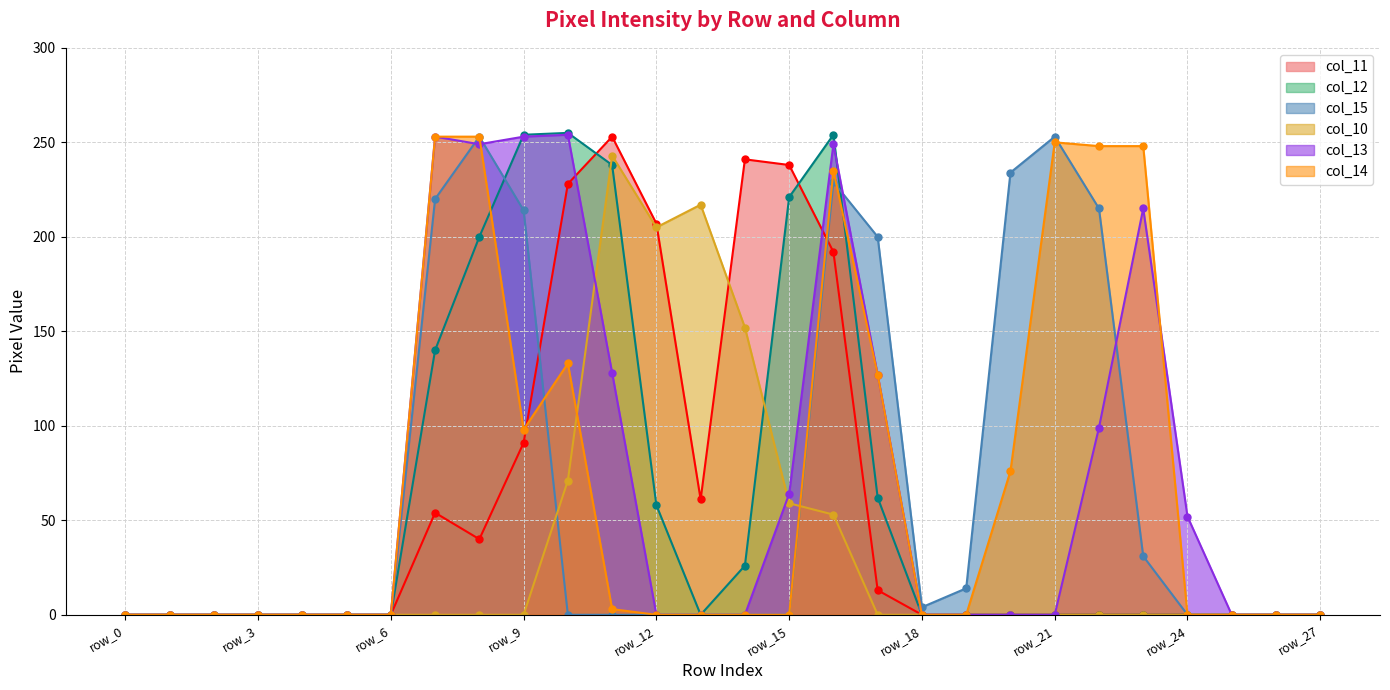

How many series are shown in this chart?

6